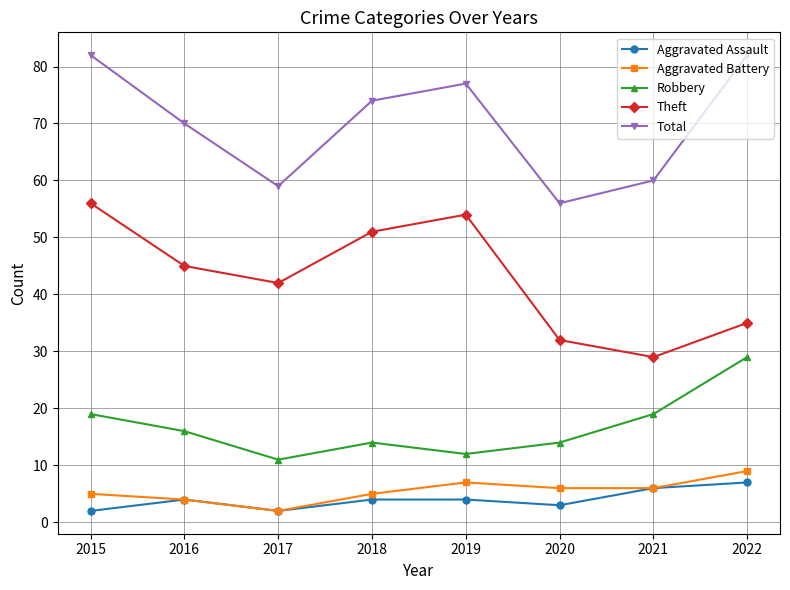

What is the difference between the highest and lowest values at 2019?

73